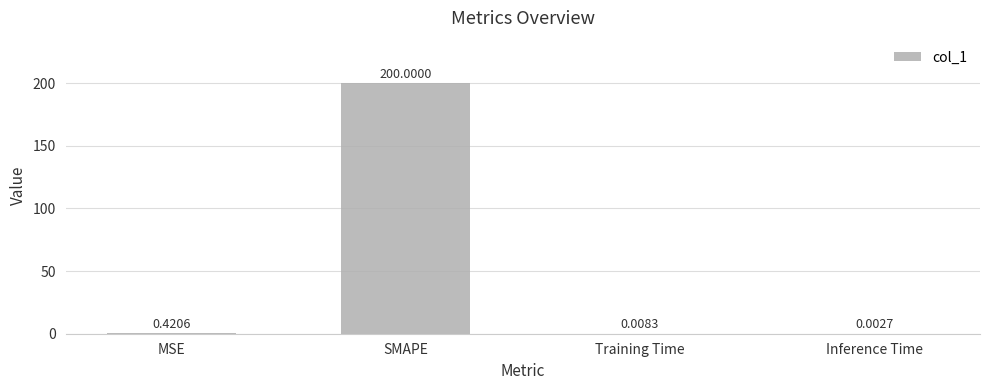

What is the change in value from MSE to Inference Time?

-0.4